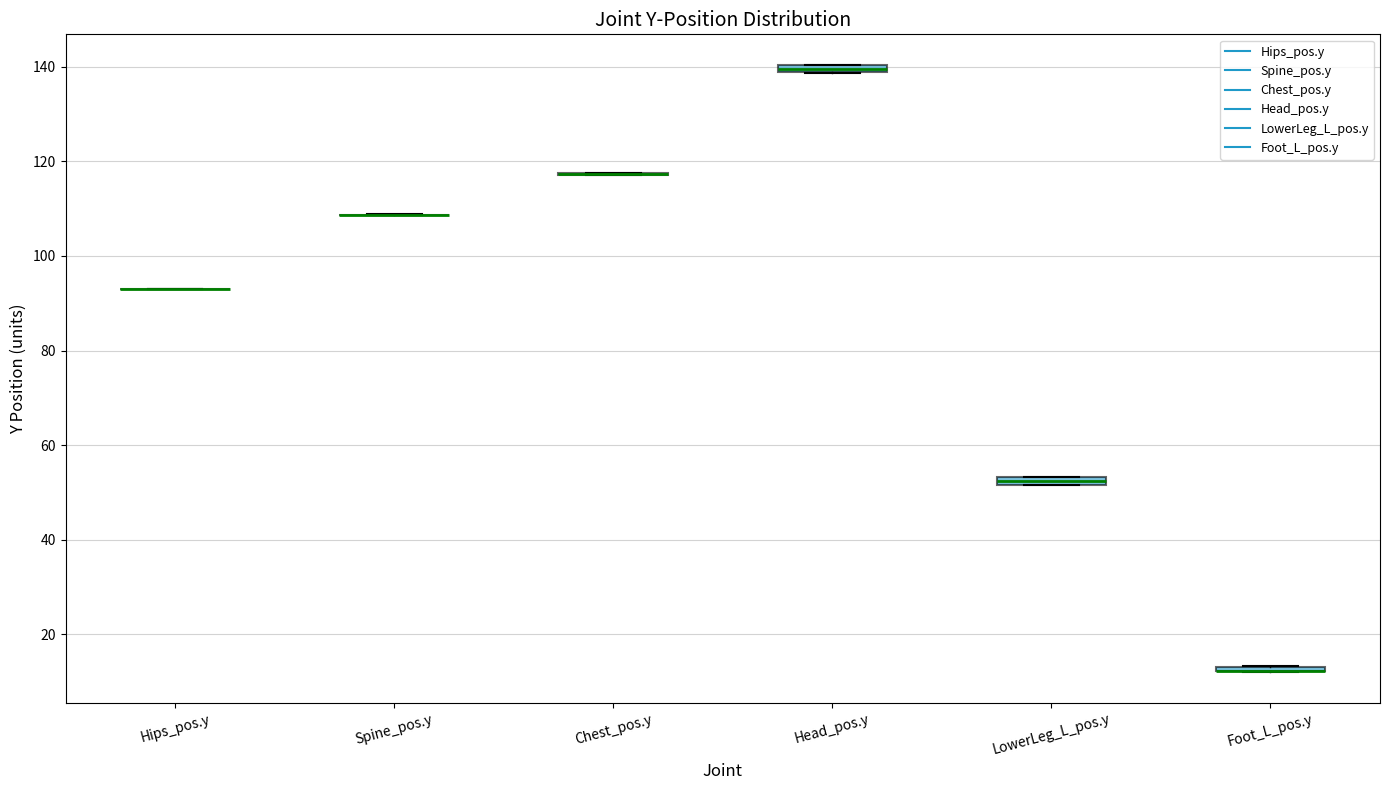

Where is the upper edge of the box for Foot_L_pos.y on the y-axis? The values are not printed on the chart, so give them approximately, as read against the axis.

14